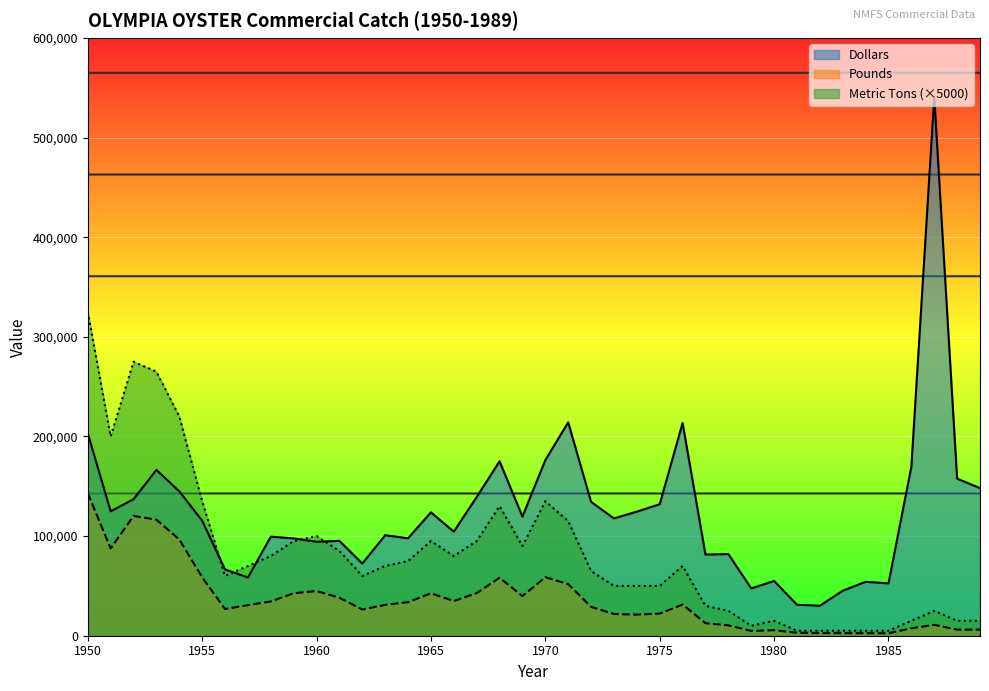

What is the value of the Metric Tons point at the 7th from the left?

60000